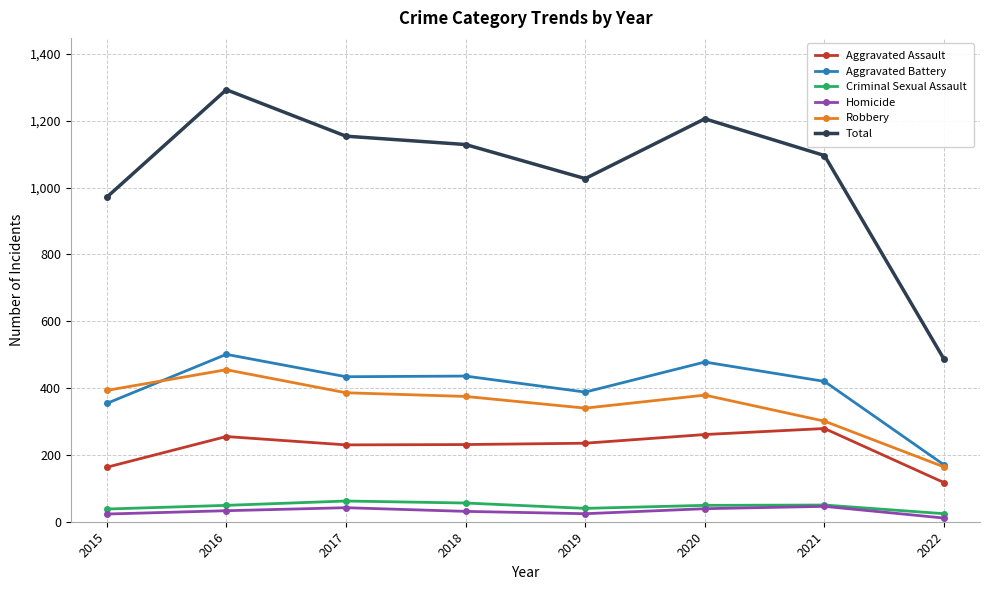

What is the value of the Aggravated Battery point at the 1st from the left?

354